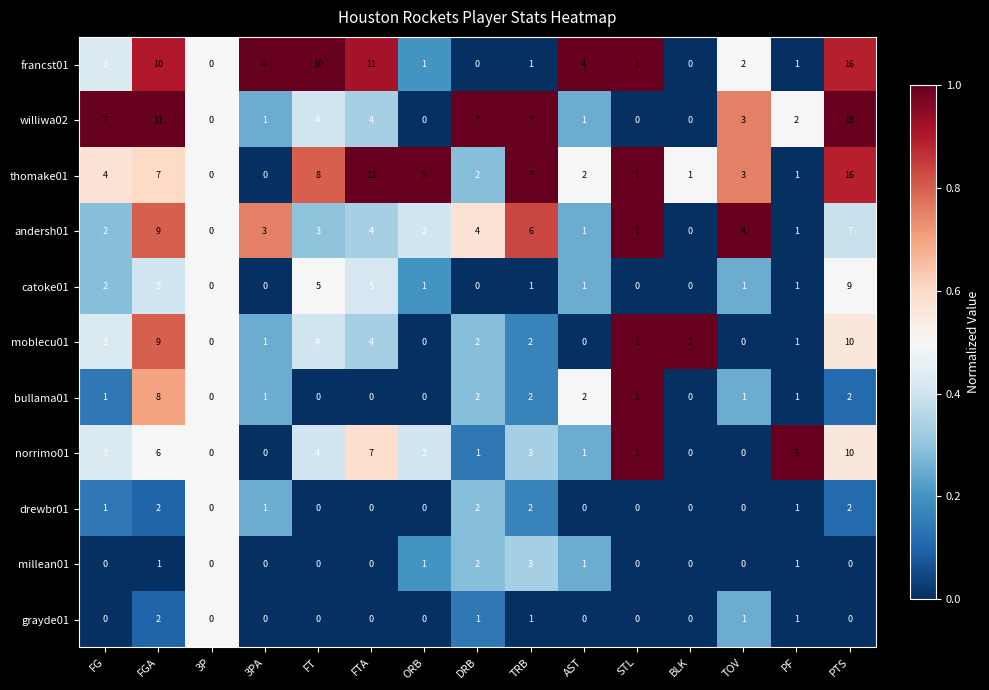

Which label corresponds to the largest value in the chart?

PTS